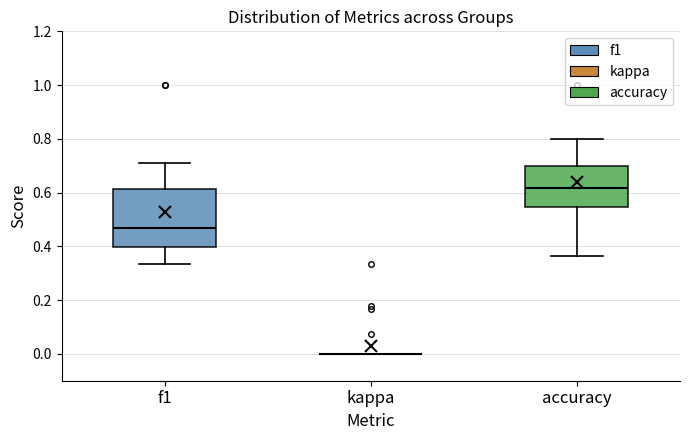

Comparing the boxes themselves (not the whiskers), which one is the tallest?

f1